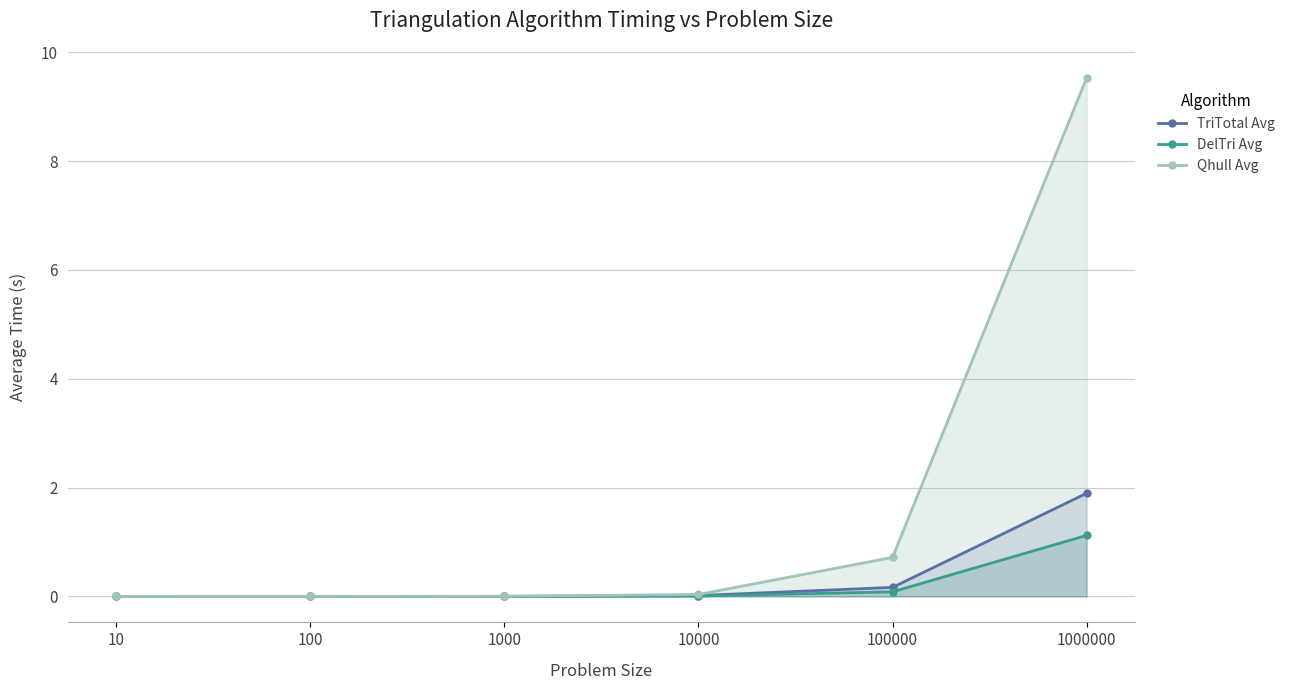

True or false: DelTri Avg and Qhull Avg intersect in this chart.

False